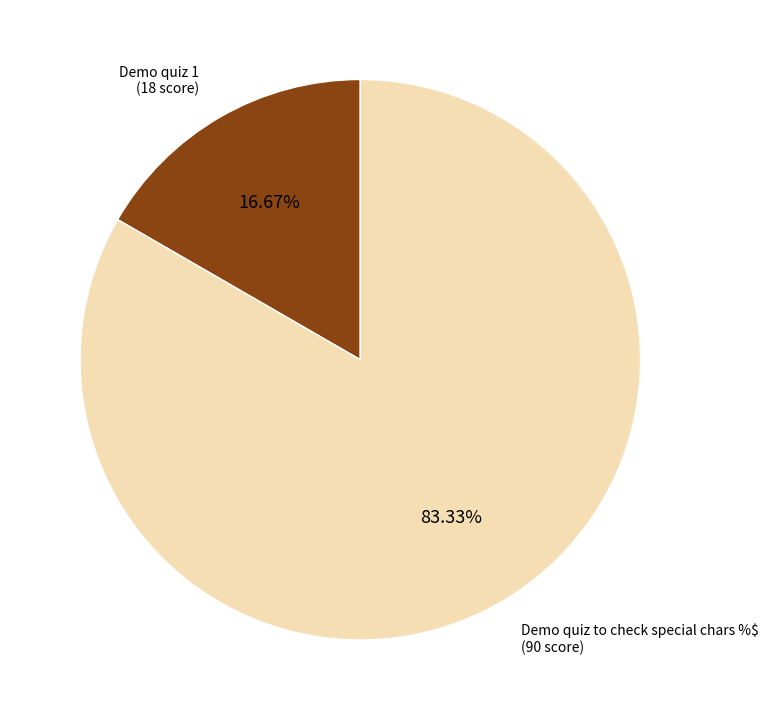

Does any single category account for the majority?

Yes